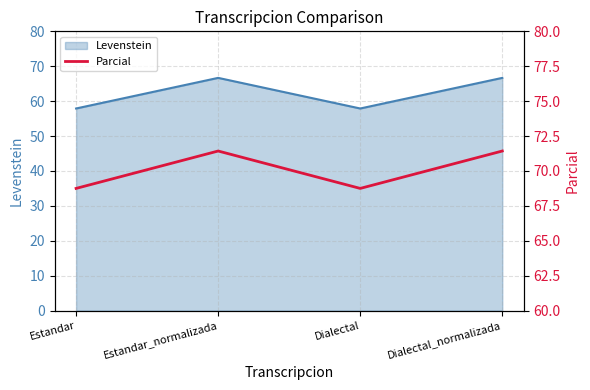

Does the chart display data point markers on the line(s)?

No